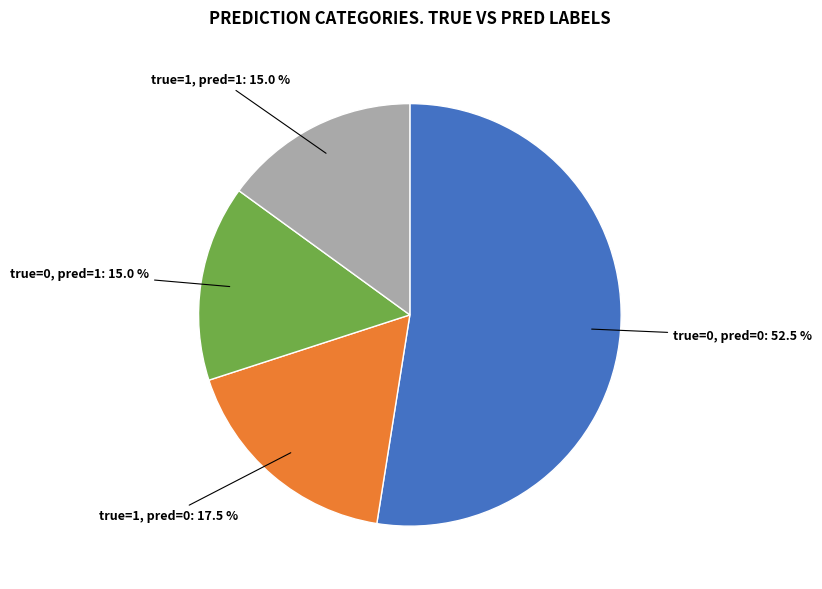

Does any single category account for the majority?

Yes